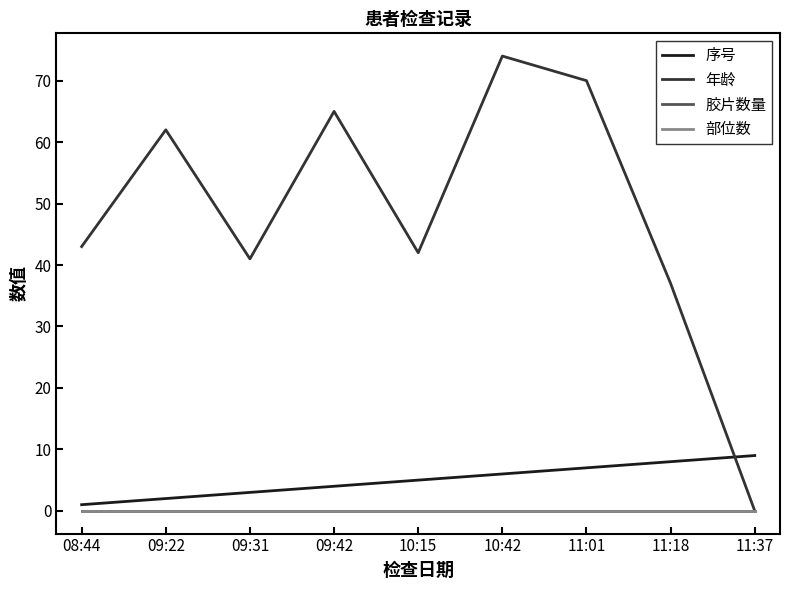

Rank the series at 09:31 from highest to lowest value.

年龄, 序号, 胶片数量, 部位数